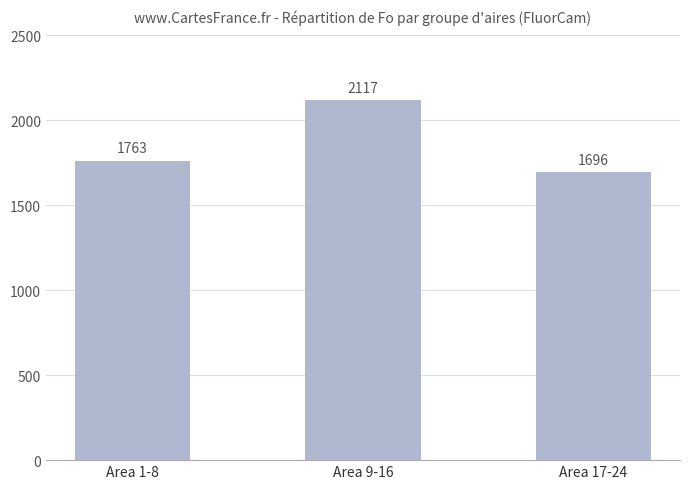

What is the difference between the values at Area 1-8 and Area 9-16?

353.9